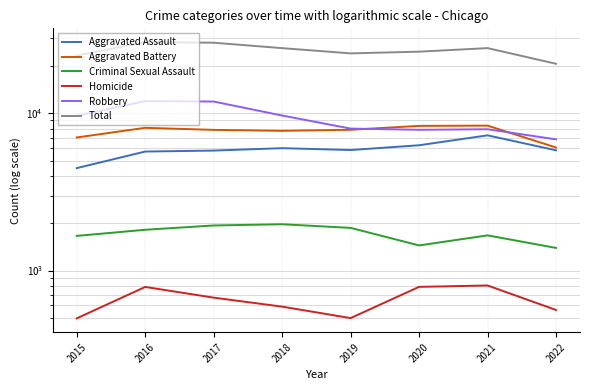

List the labels in order of Aggravated Battery value, smallest first.

2022, 2015, 2018, 2017, 2019, 2016, 2020, 2021